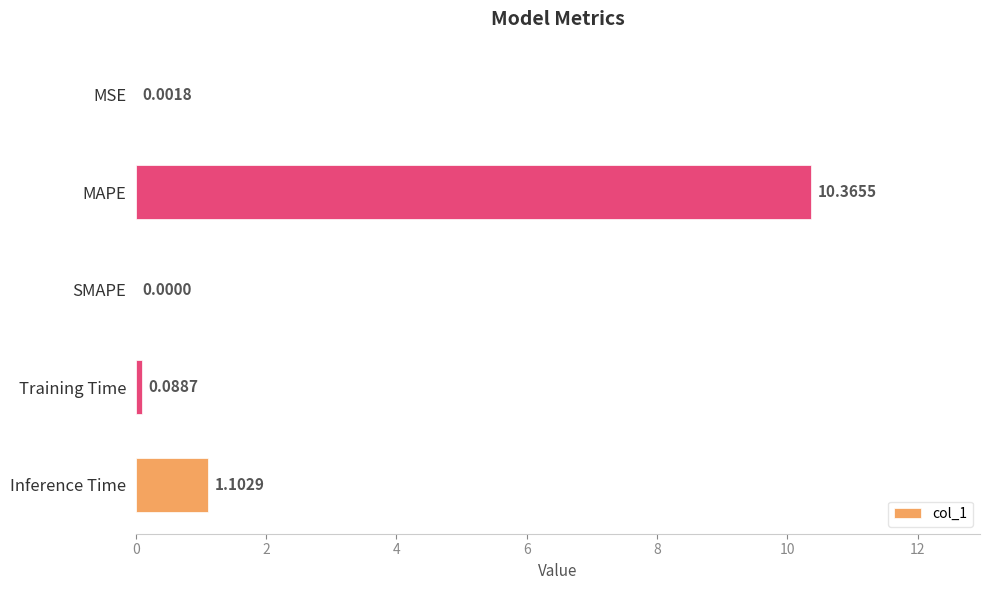

Which label corresponds to the largest value in the chart?

MAPE